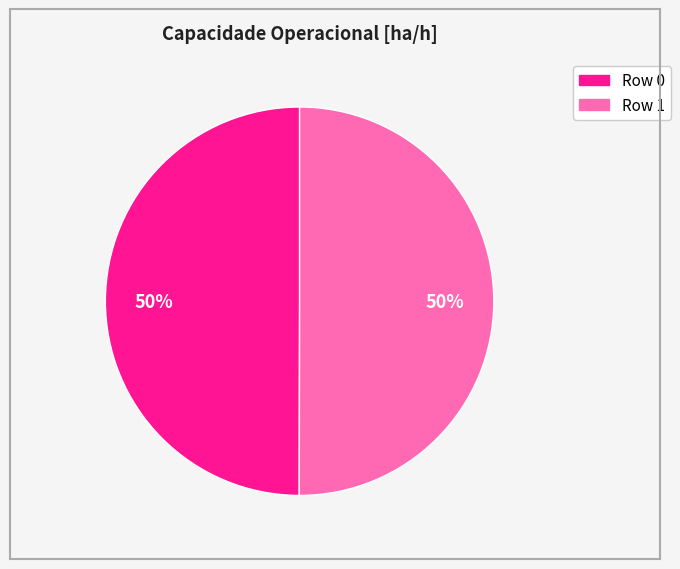

Is the sum of Row 1 and Row 0 greater than half?

Yes